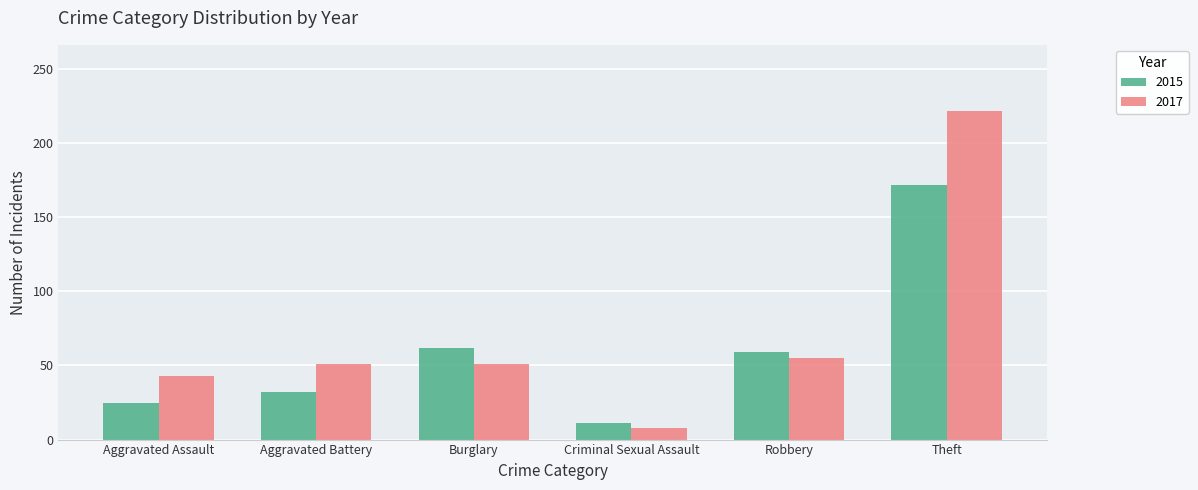

What is the label of the 6th bar from the left?

Theft